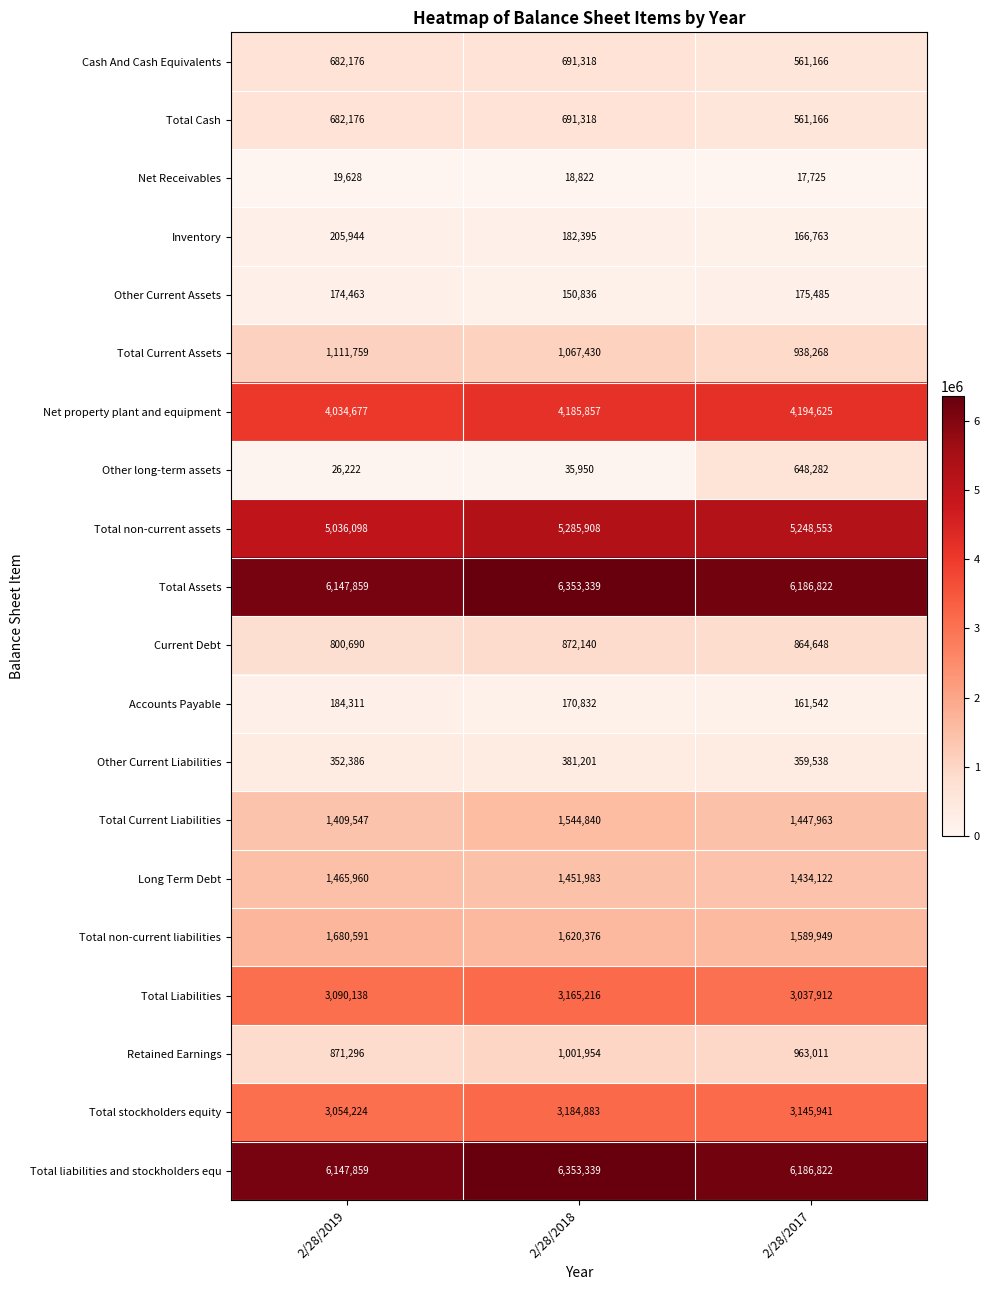

Which category has the lowest value in the Total non-current assets series?

2/28/2019